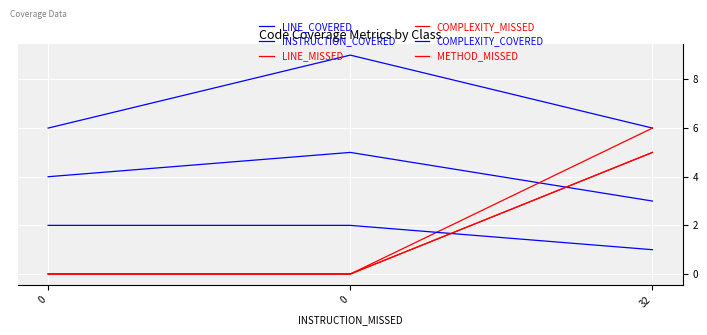

Count the COMPLEXITY_MISSED values in the range 0 to 5.

3